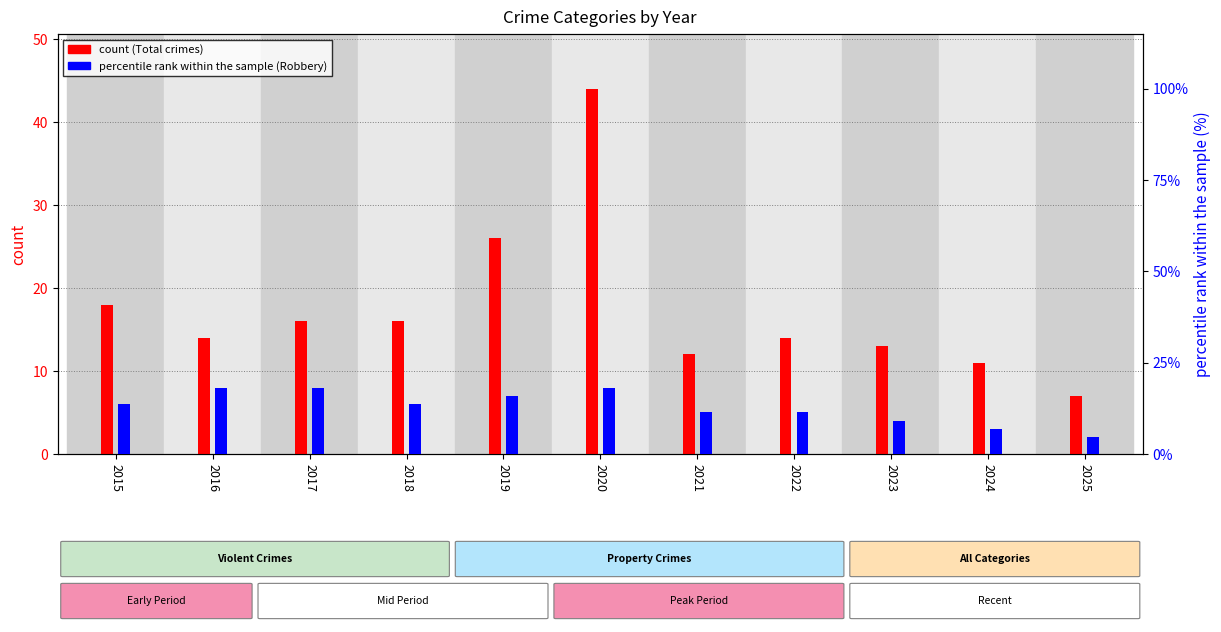

What are all the series names shown in the legend?

count, percentile rank within the sample